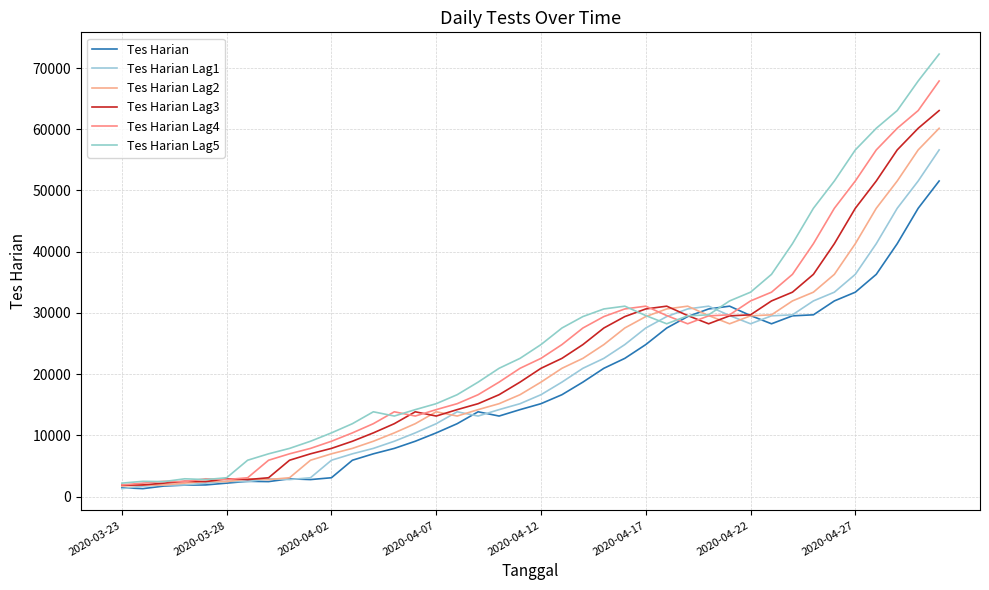

Which series has the largest total across all categories?

Tes Harian Lag5